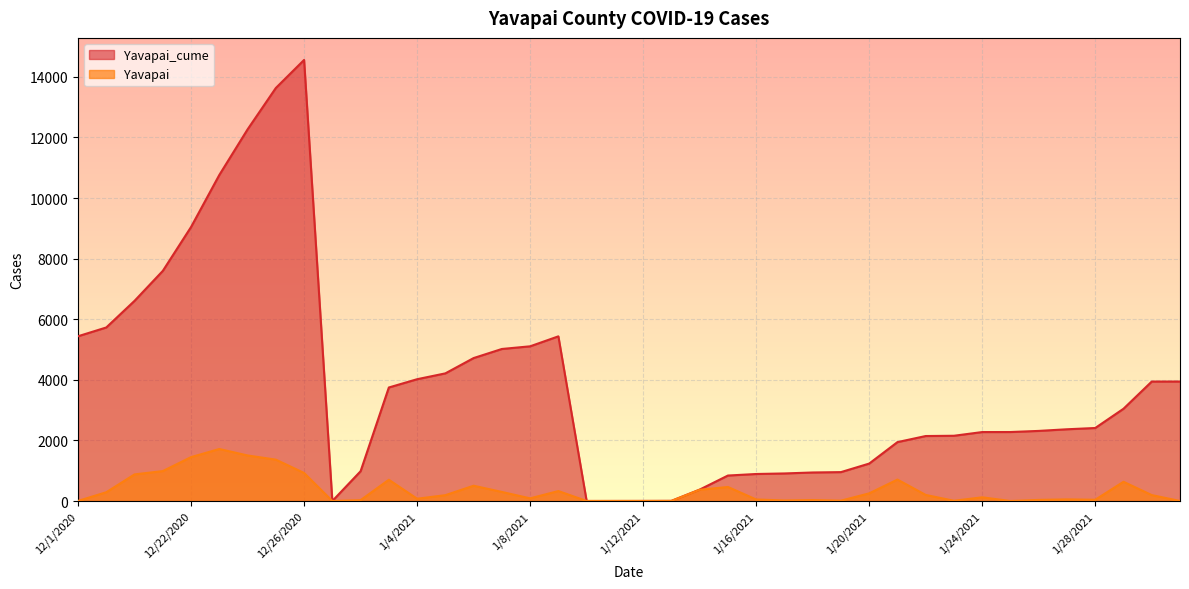

At 1/11/2021, list the series in order from smallest to largest.

Yavapai, Yavapai_cume